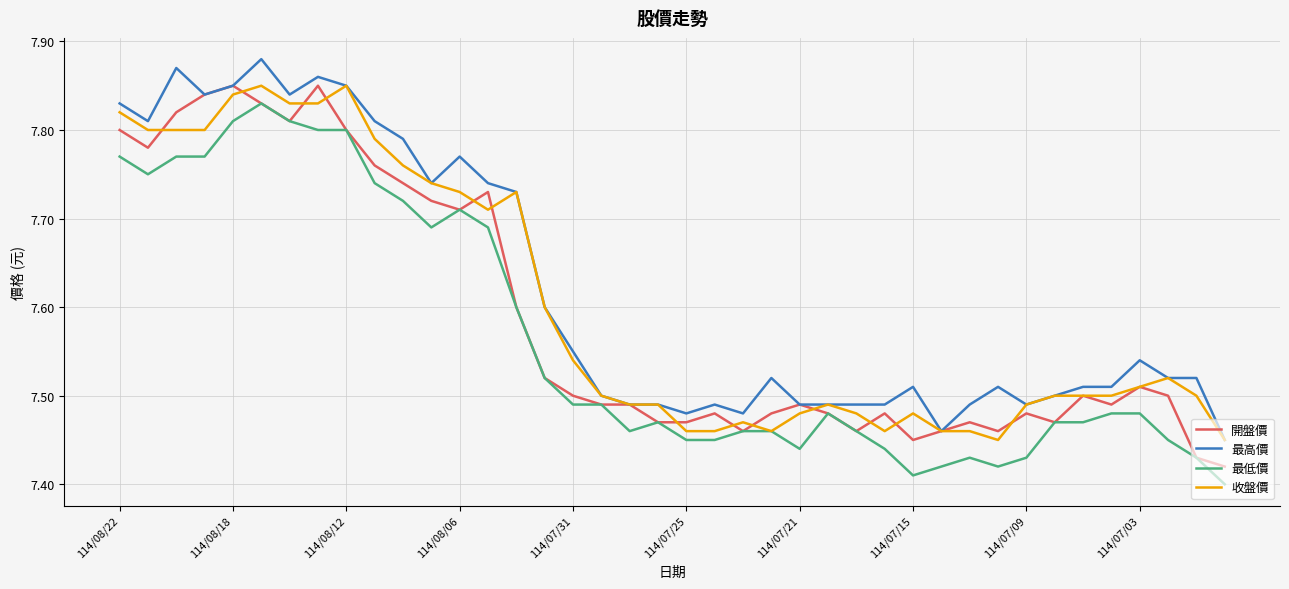

How many lines are shown in the chart?

4